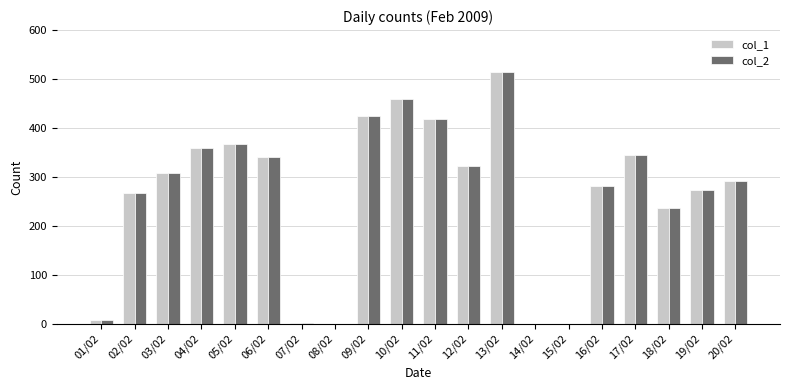

Which category has the highest value in the col_1 series?

13/02